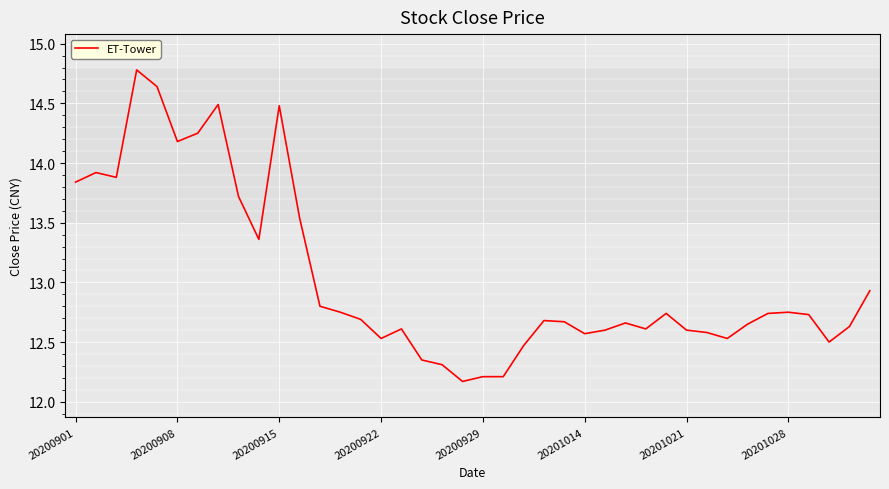

What is the minimum value shown in the chart?

12.2